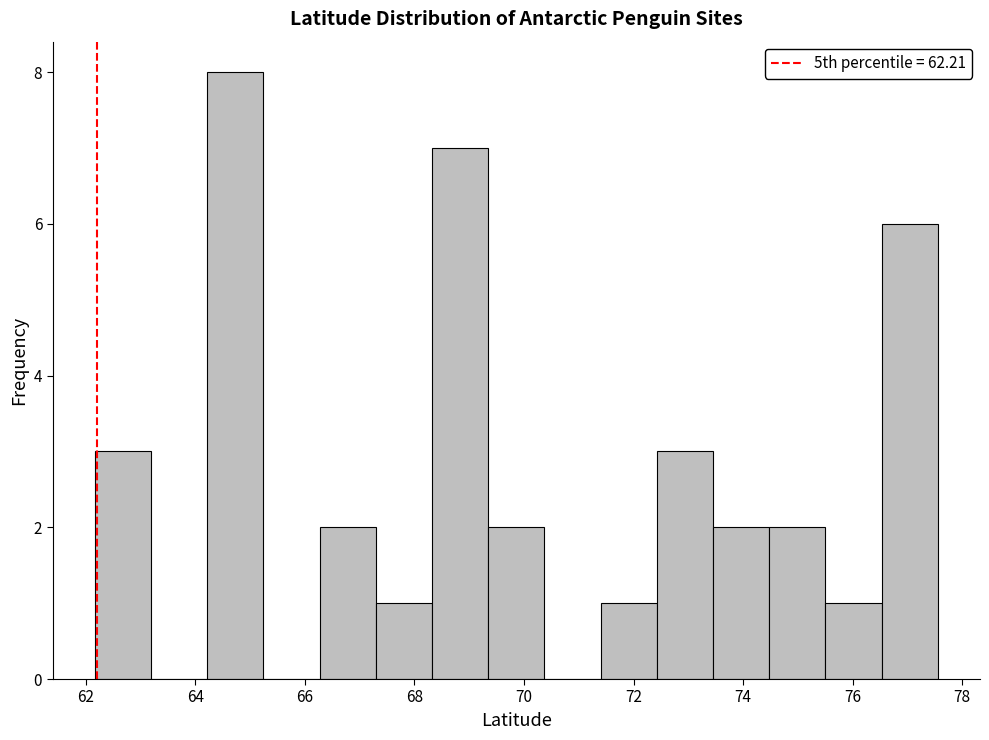

Reading left to right, transcribe this chart: for each bar, give the range it covers on the x-axis and its height. Neither the bar edges nor the heights are printed on the chart, so give them approximately, as read against the axes.

62.2 to 63.2: 3
63.2 to 64.2: 0
64.2 to 65.2: 8
65.2 to 66.2: 0
66.2 to 67.2: 2
67.2 to 68.4: 1
68.4 to 69.4: 7
69.4 to 70.4: 2
70.4 to 71.4: 0
71.4 to 72.4: 1
72.4 to 73.4: 3
73.4 to 74.4: 2
74.4 to 75.6: 2
75.6 to 76.6: 1
76.6 to 77.6: 6